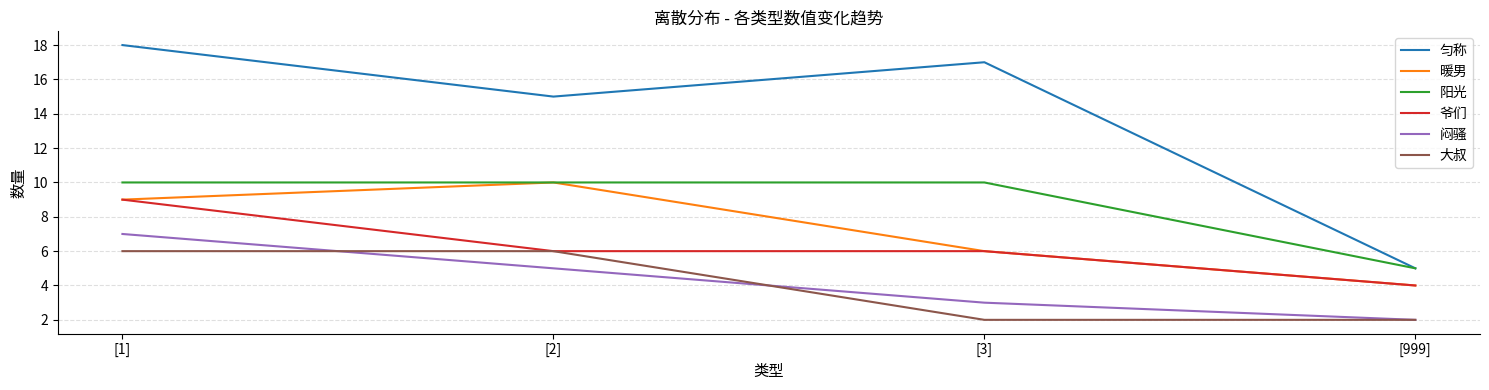

True or false: 闷骚 and 暖男 cross at least once.

False